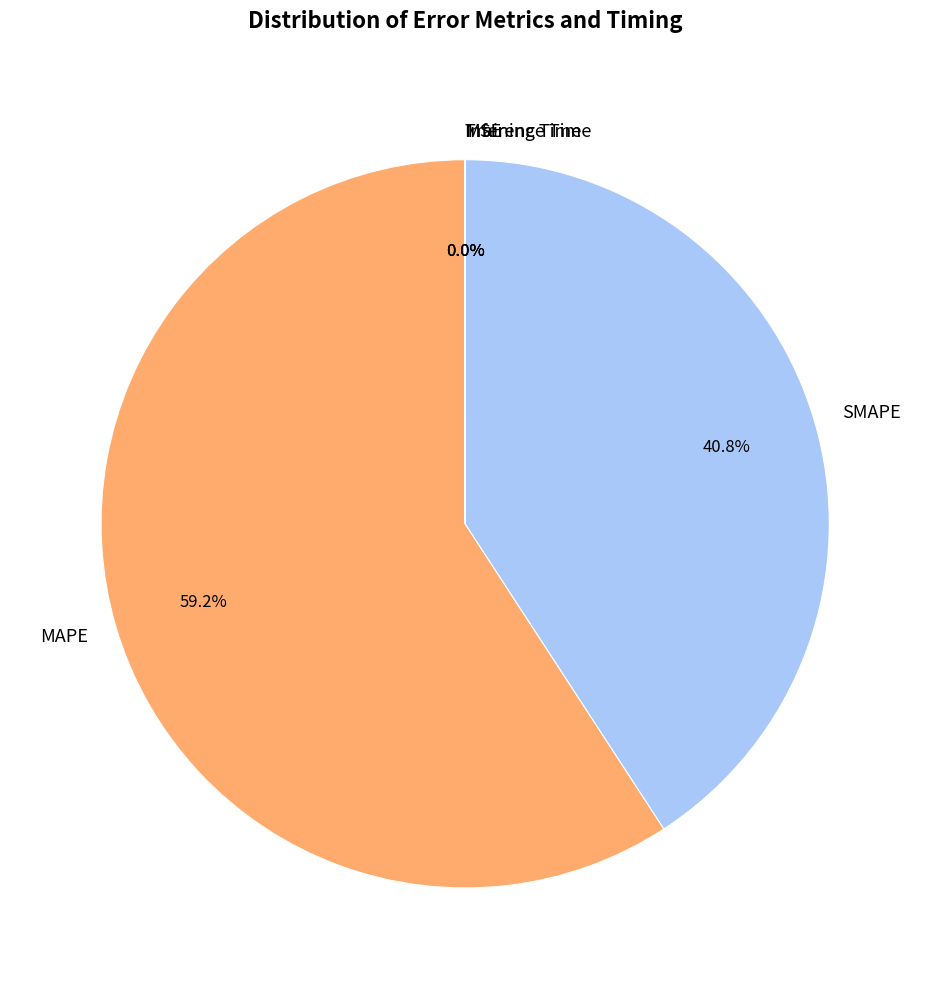

Is there a majority slice in this chart?

Yes